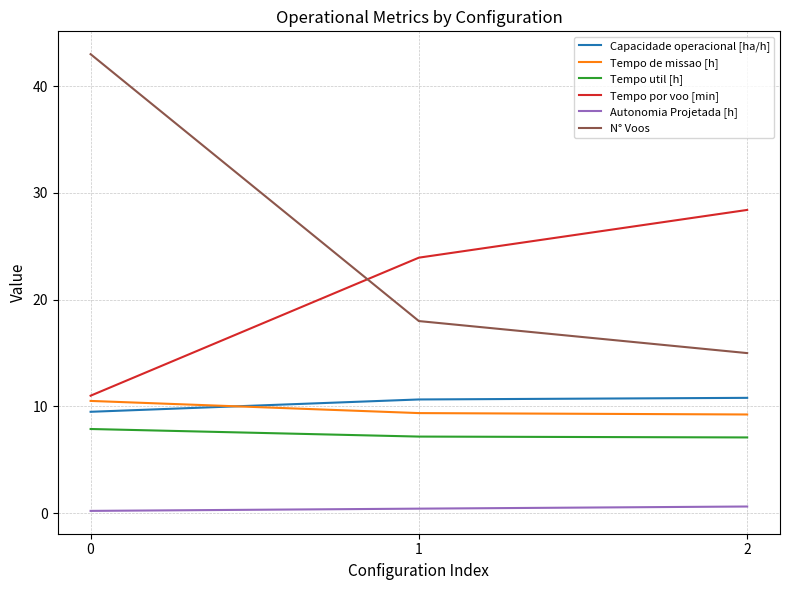

Count the number of data series in this chart.

6